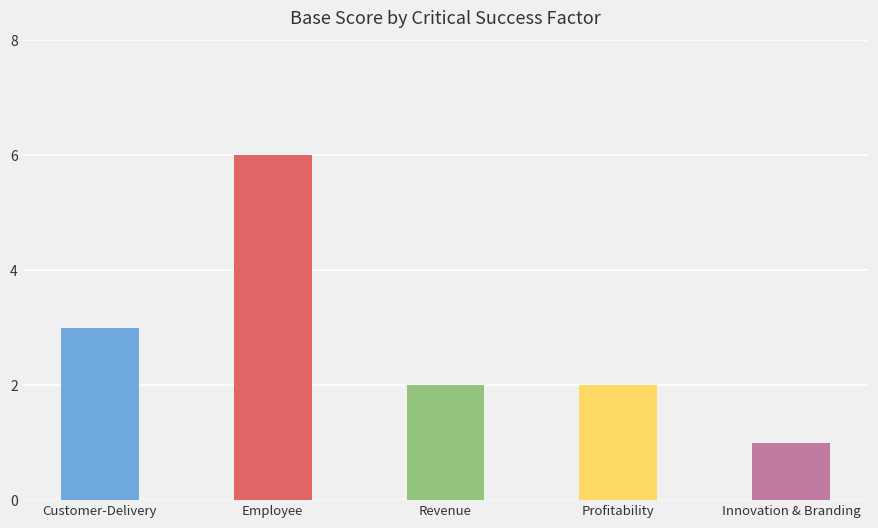

Approximately how many times larger is the value at Profitability compared to Customer-Delivery?

0.7